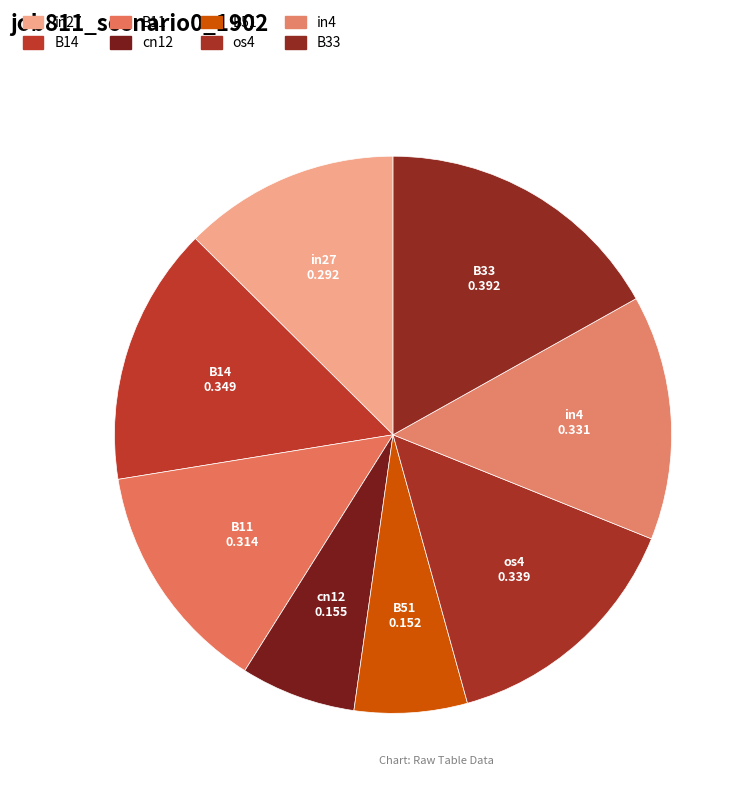

Does any single category account for the majority?

No